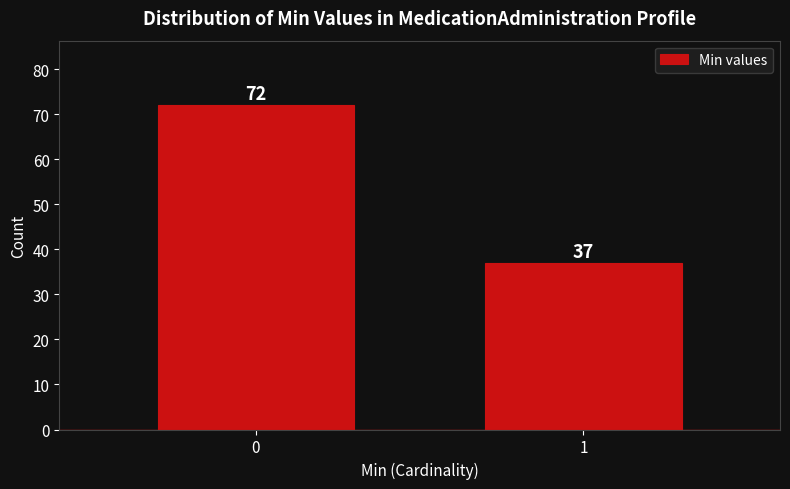

Reading left to right, list all the values displayed in this chart.

72	37